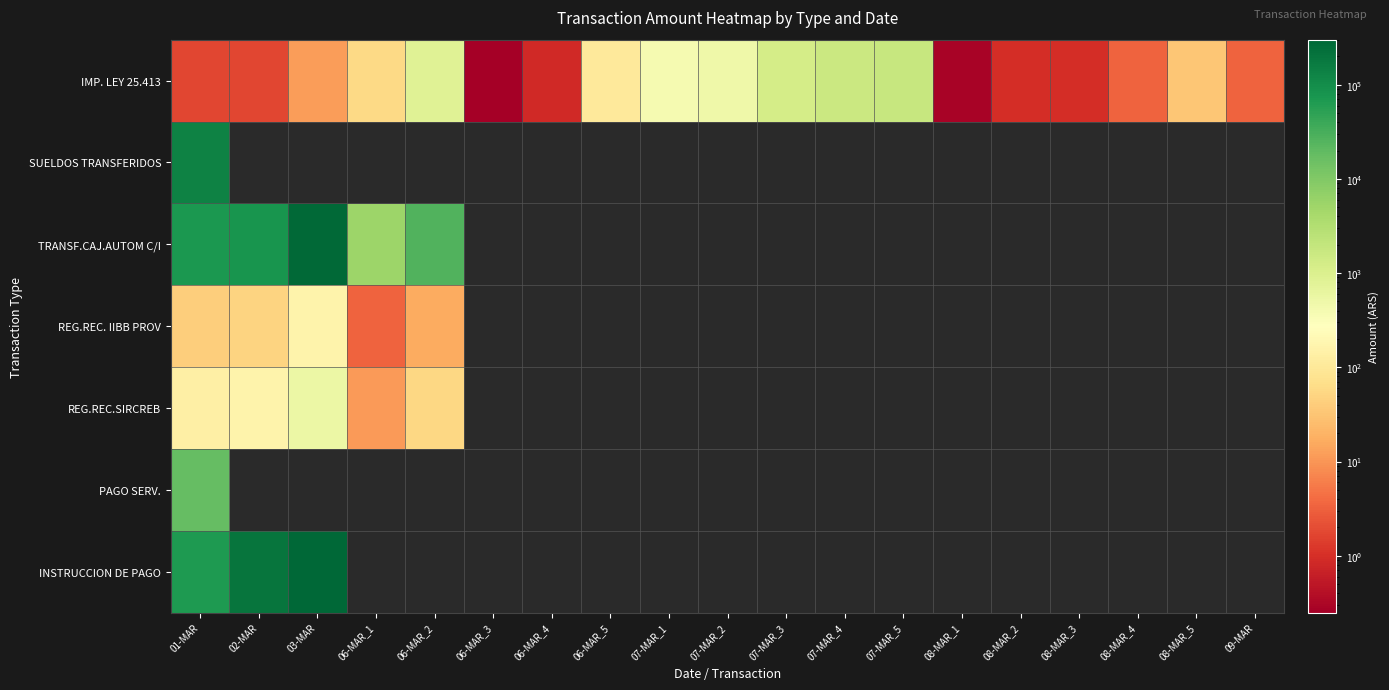

At how many categories does at least one series exceed 145556?

2